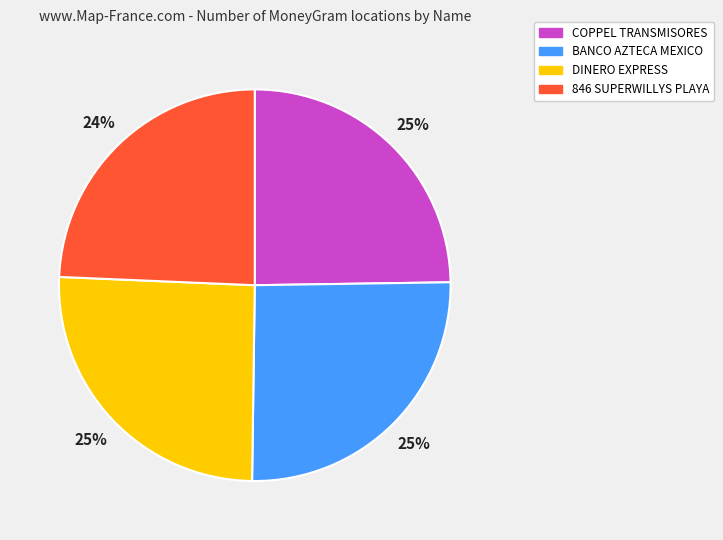

Count the number of slices in the pie.

4